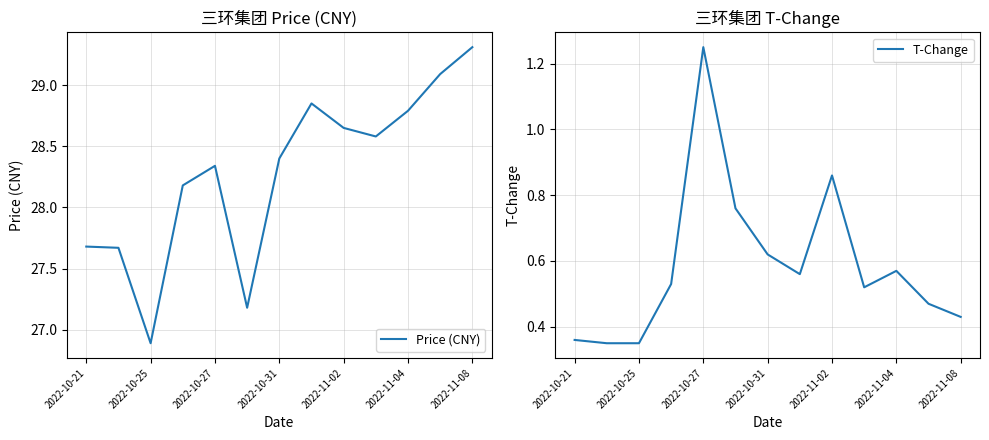

Reading left to right, transcribe all the data shown in this chart.

Price (CNY): 27.7	27.7	26.9	28.2	28.3	27.2	28.4	28.9	28.6	28.6	28.8	29.1	29.3
T-Change: 0.4	0.3	0.3	0.5	1.2	0.8	0.6	0.6	0.9	0.5	0.6	0.5	0.4